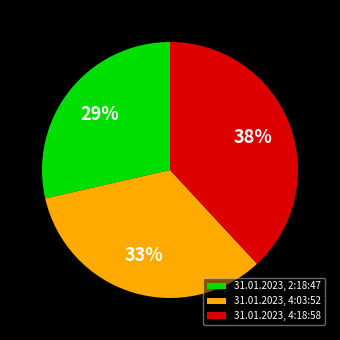

Rank the categories by value from lowest to highest.

31.01.2023, 2:18:47, 31.01.2023, 4:03:52, 31.01.2023, 4:18:58